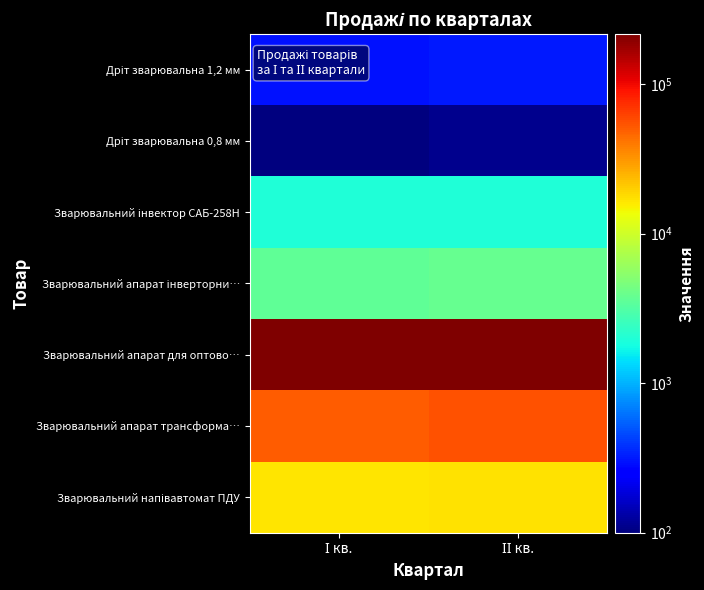

What is the maximum value shown in the chart?

215800